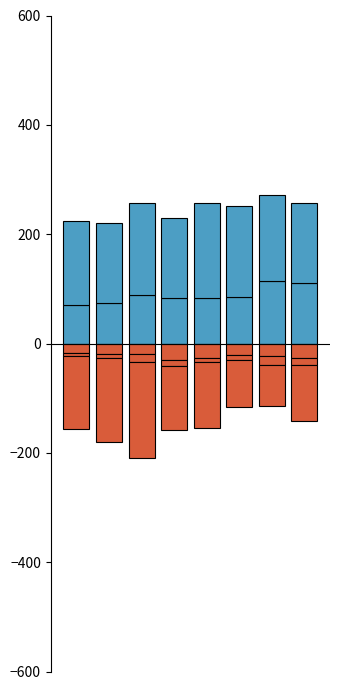

What is the difference between the Homicide values at 7 and 0?

7